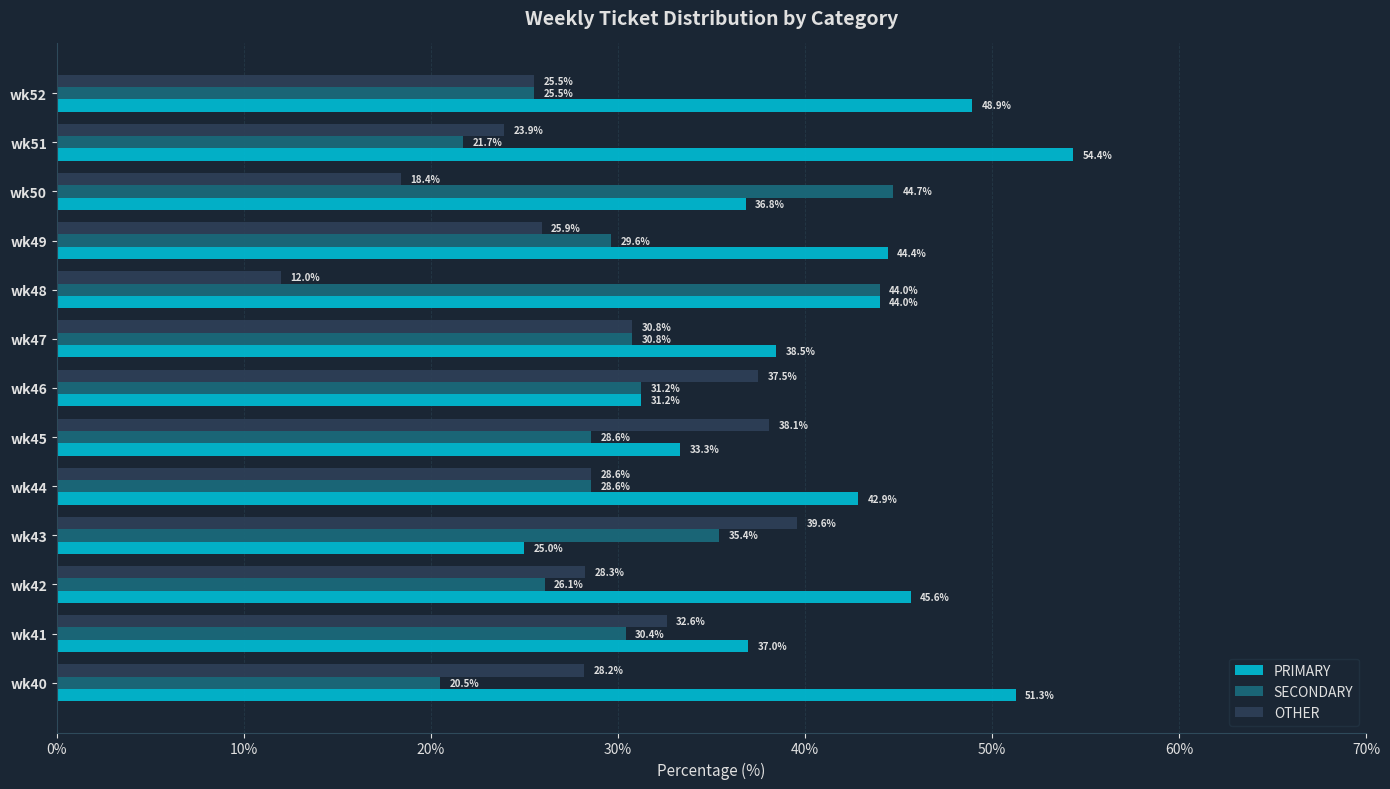

List the series in order of their peak value, highest first.

PRIMARY, SECONDARY, OTHER